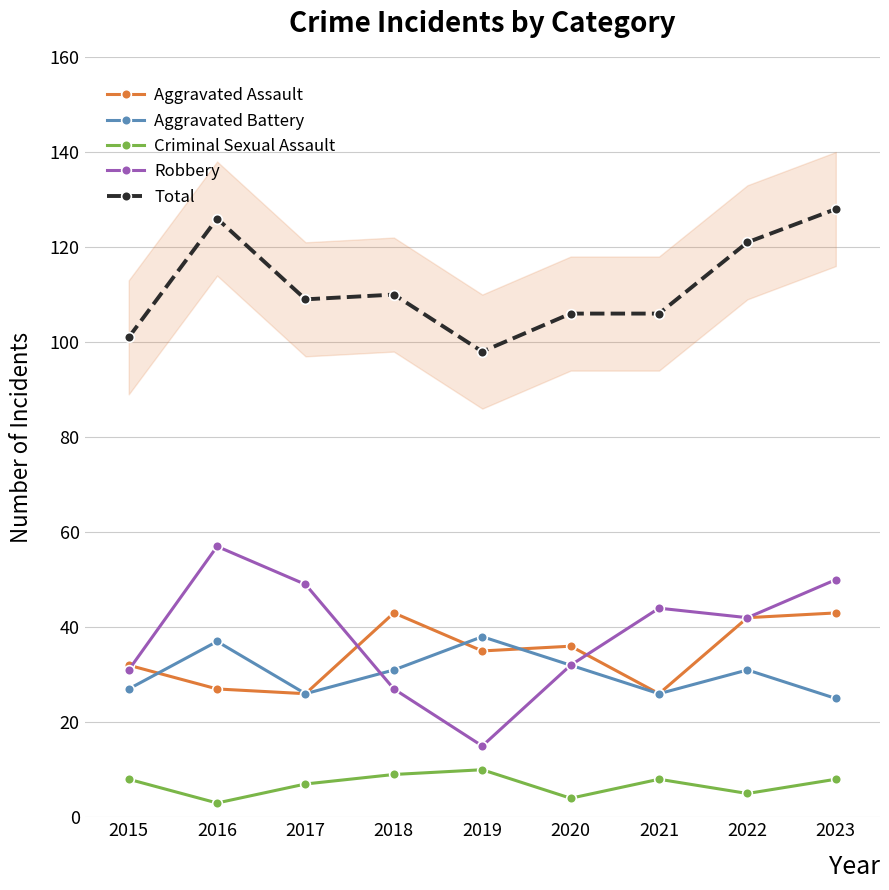

What is the highest value of the Total series?

128